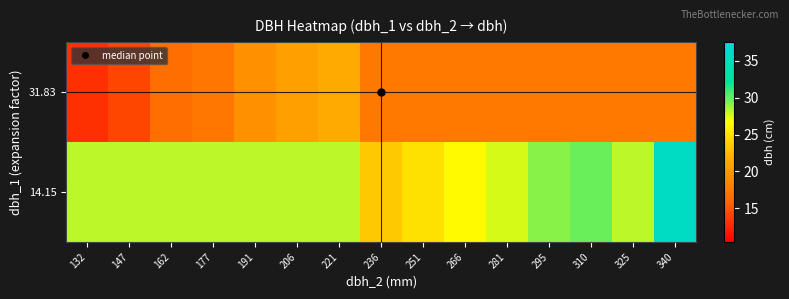

Reading right to left, list all the values displayed in this chart.

row_0: 340=35.8	325=28.2	310=29.9	295=29.2	281=27.6	266=26.4	251=24.9	236=23.5	221=28.2	206=28.2	191=28.2	177=28.2	162=28.2	147=28.2	132=28.2
row_1: 340=17.6	325=17.6	310=17.6	295=17.6	281=17.6	266=17.6	251=17.6	236=17.6	221=21.6	206=20.8	191=19.5	177=17.2	162=16.6	147=14.2	132=13.0